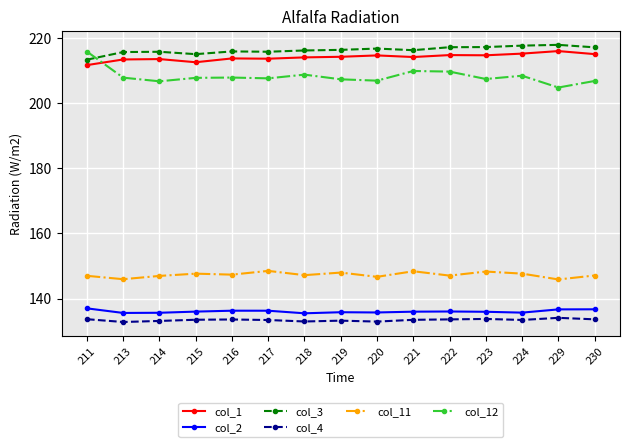

True or false: col_2 and col_11 intersect in this chart.

False